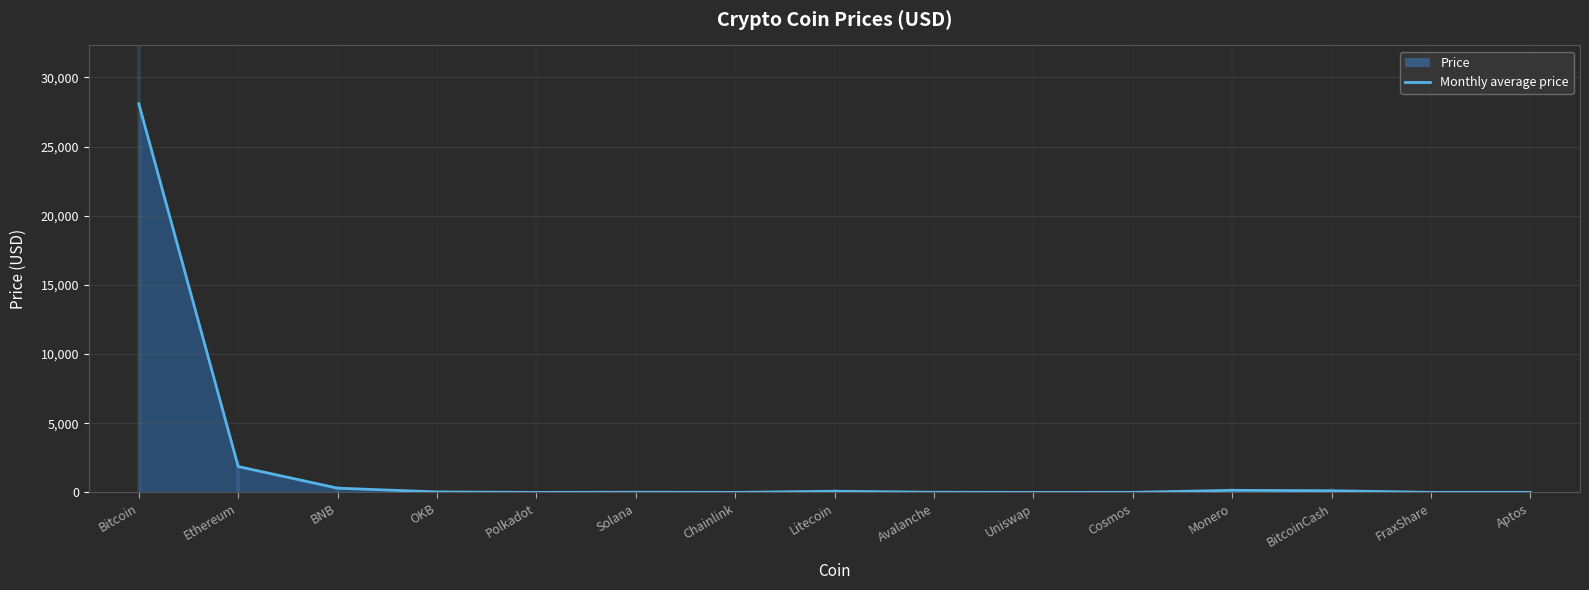

What is the greatest value displayed?

28096.2